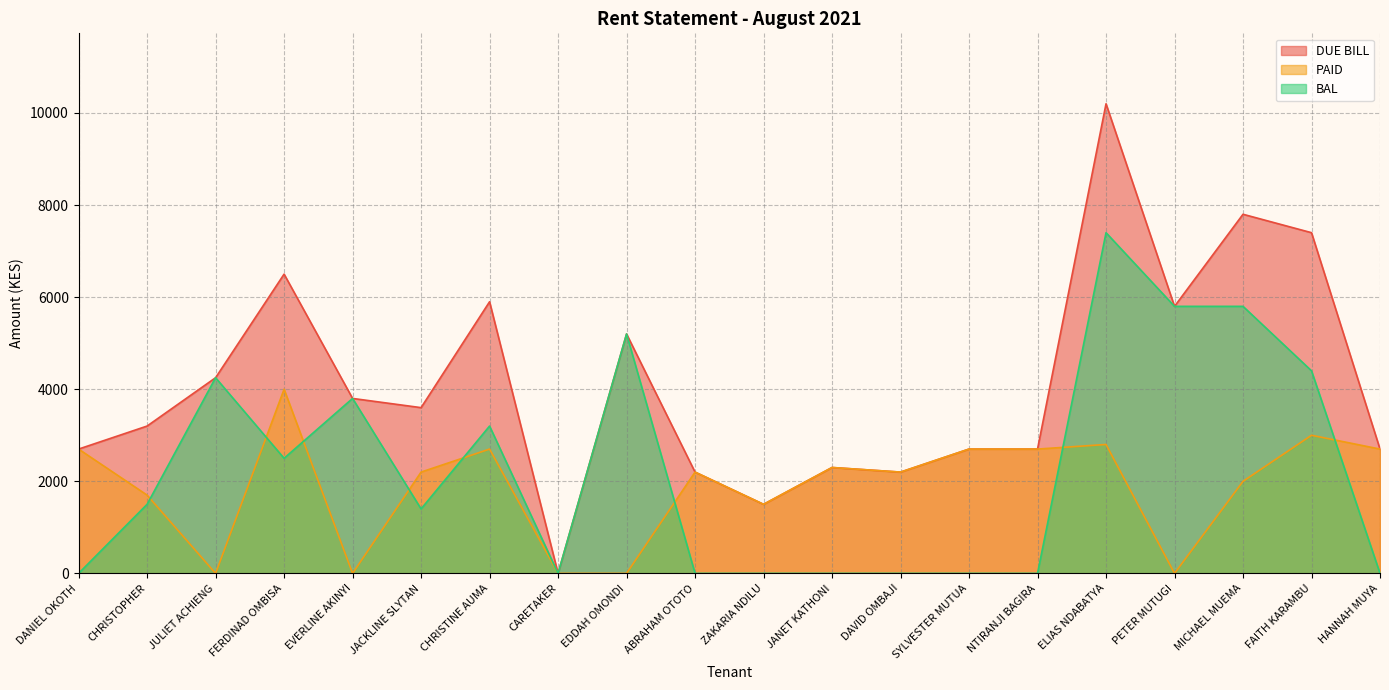

What are all the series names shown in the legend?

DUE BILL, PAID, BAL